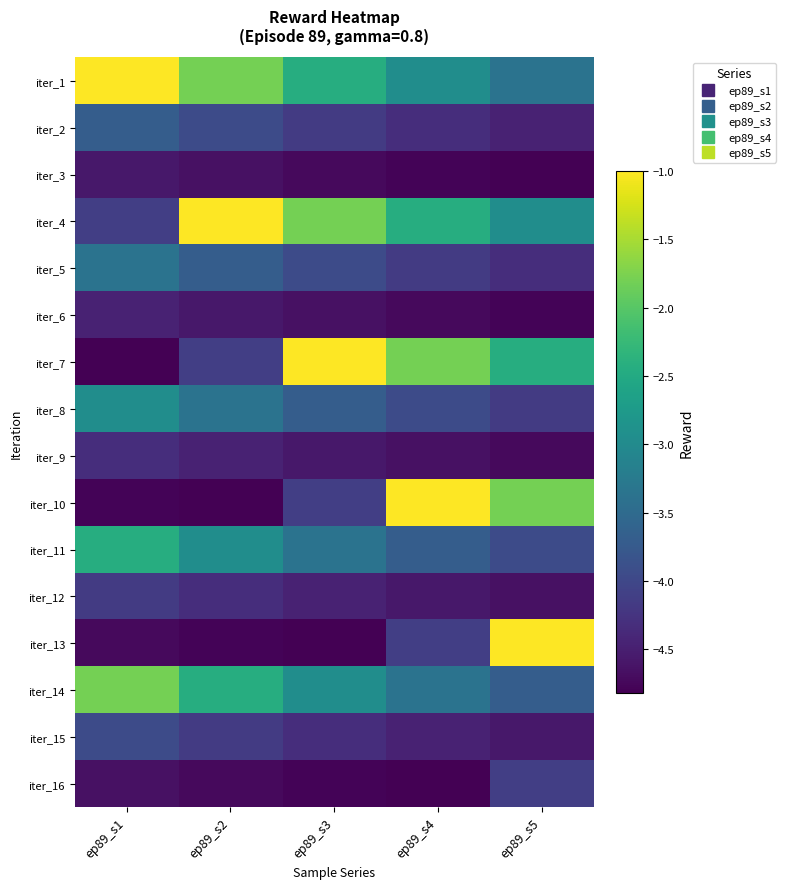

At ep89_s5, list the series in order from largest to smallest.

iter_13, iter_10, iter_7, iter_4, iter_1, iter_14, iter_11, iter_16, iter_8, iter_5, iter_2, iter_15, iter_12, iter_9, iter_6, iter_3